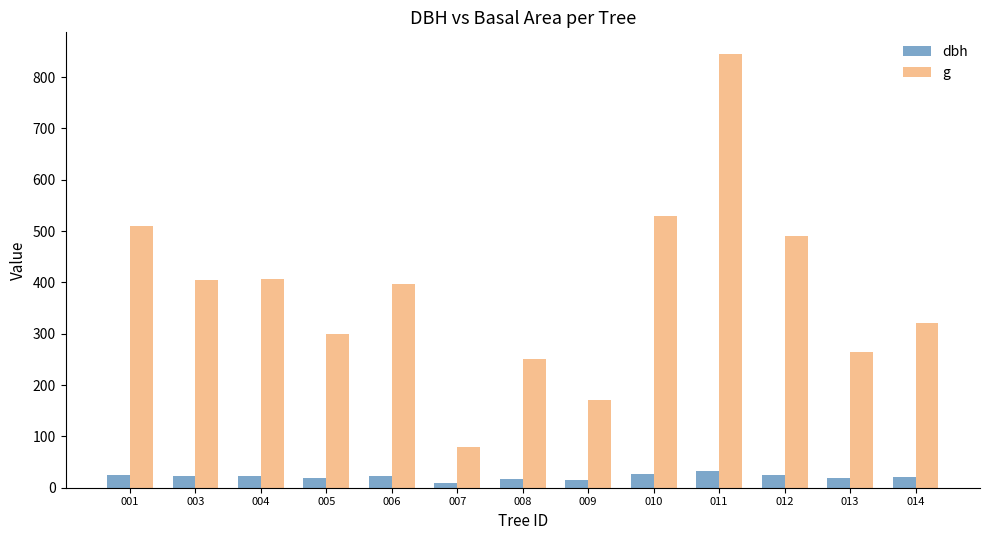

What is the sum of the g values at 003 and 012?

895.6